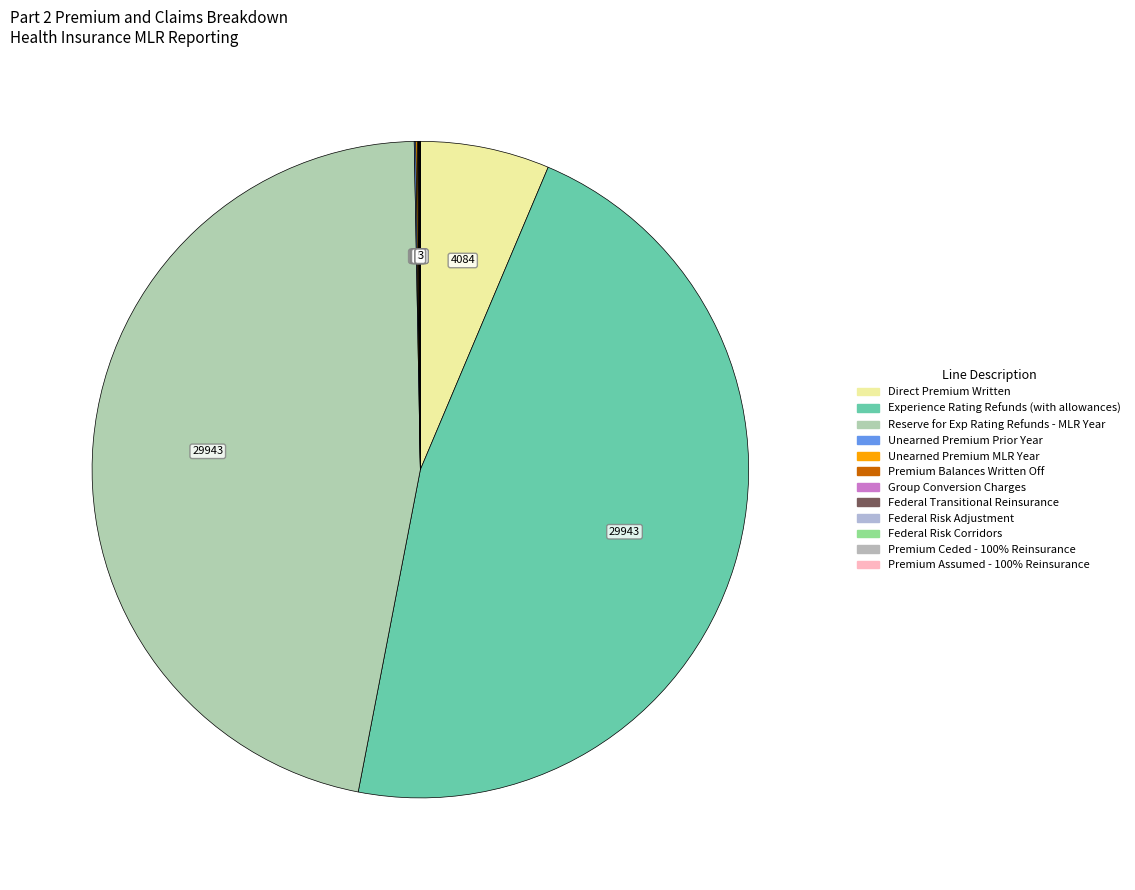

Count the number of slices in the pie.

12